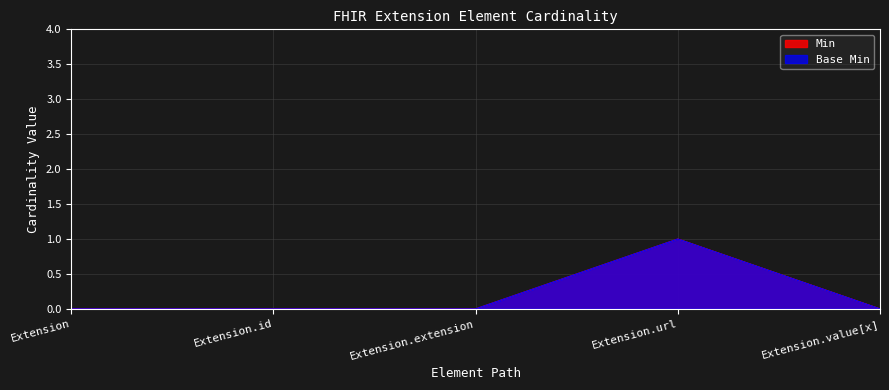

How many interior local peaks does the Base Min series have?

1